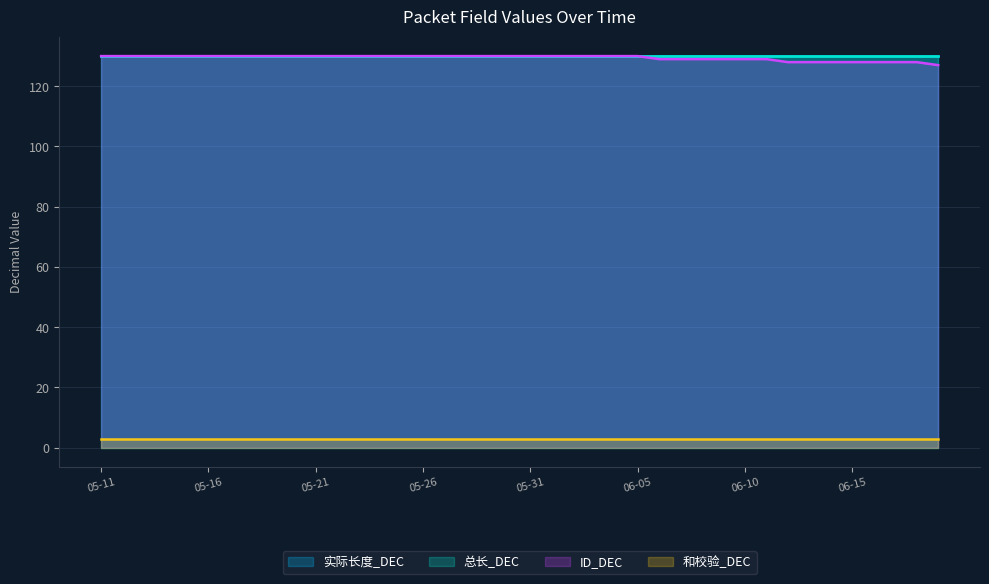

The value of 和校验_DEC at 2025-06-15 is 2. True or false?

False